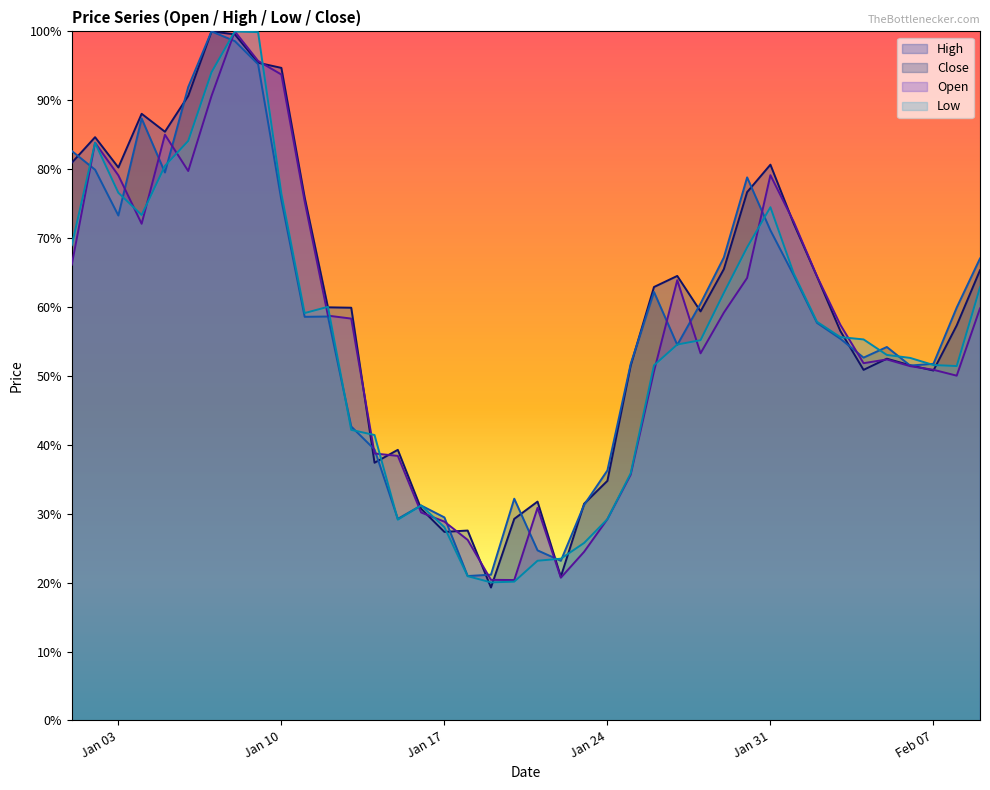

In Open, how many points are lower than both neighbors (excluding endpoints)?

7